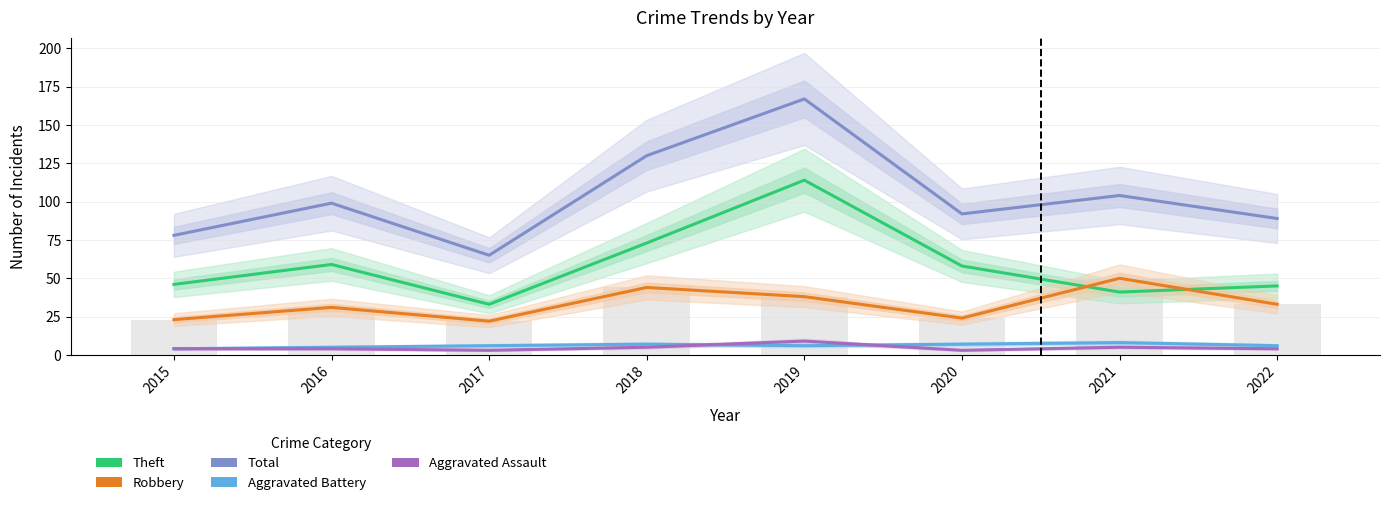

What is the value of the Aggravated Battery bar at the 5th from the left?

6